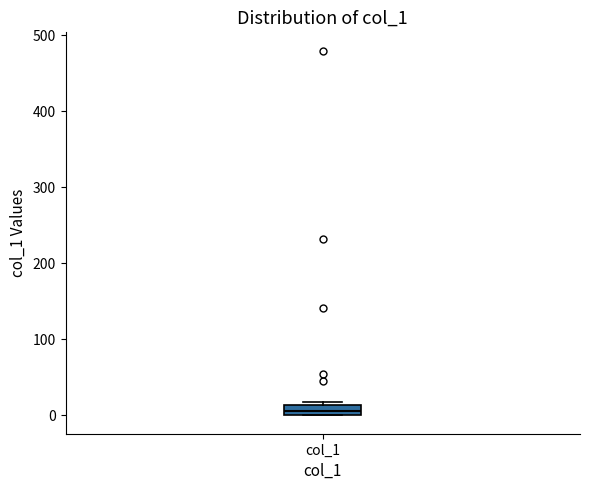

Where is the lower edge of the box for col_1 on the y-axis? The values are not printed on the chart, so give them approximately, as read against the axis.

0